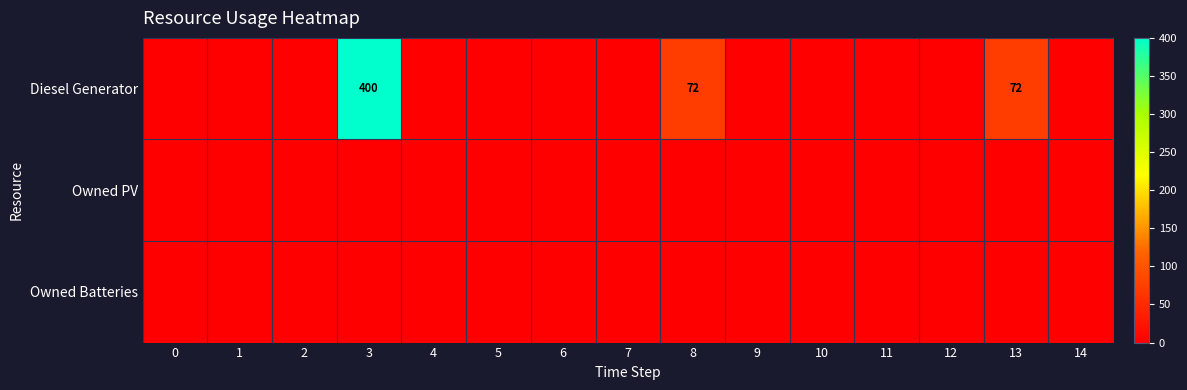

Rank the series by their maximum value, from lowest to highest.

Owned PV, Owned Batteries, Diesel Generator